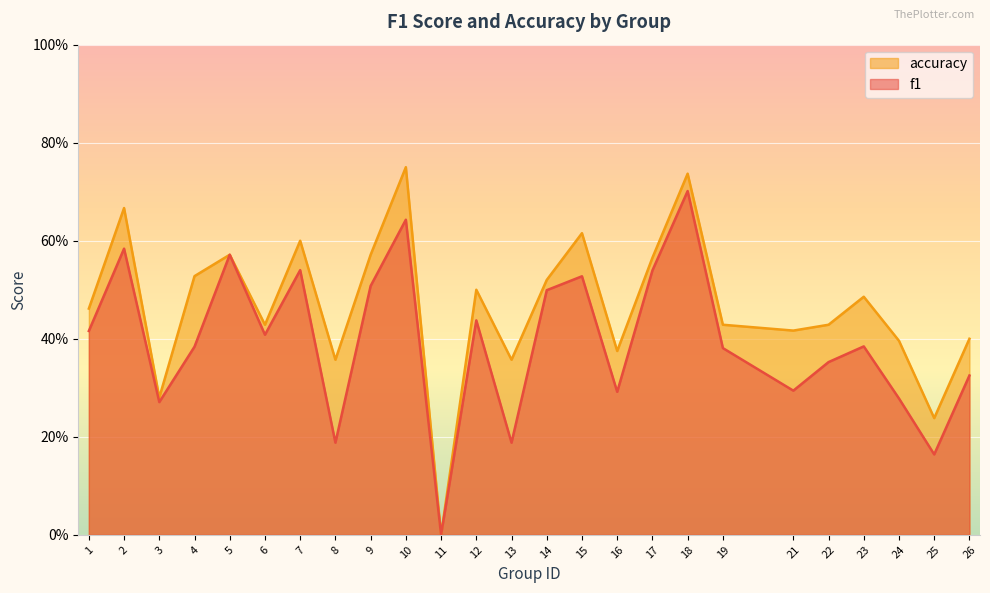

List the series in order of their overall mean, lowest first.

f1, accuracy